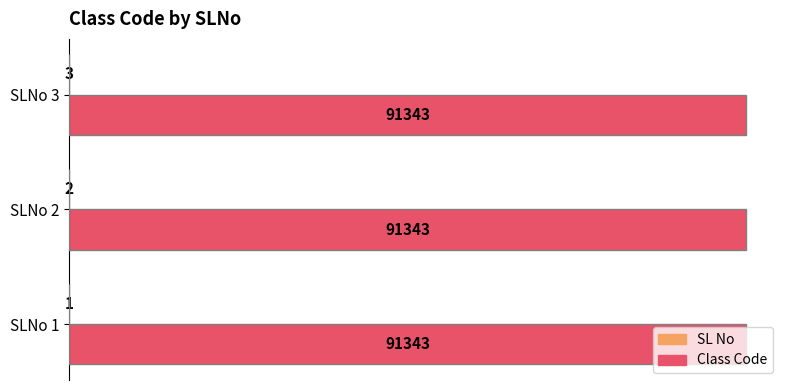

What is the total value across all series at SLNo 2?

91345